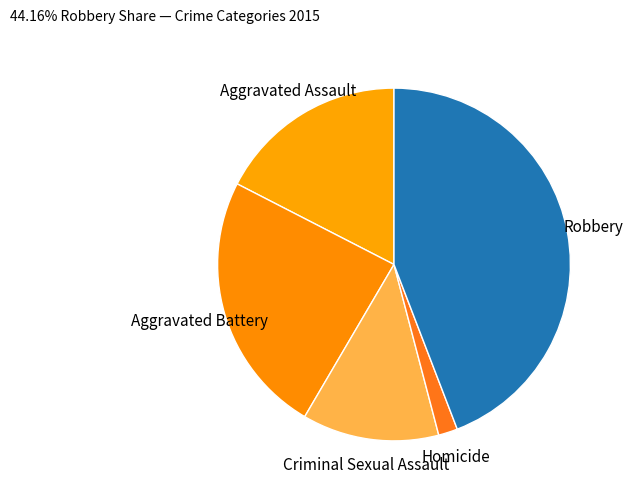

What is the smallest slice in the pie chart?

Homicide